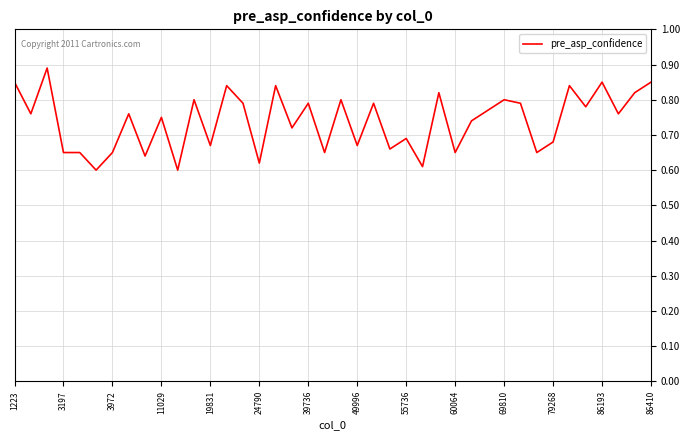

How many interior local valleys (lower than both neighbors) does the data have?

15